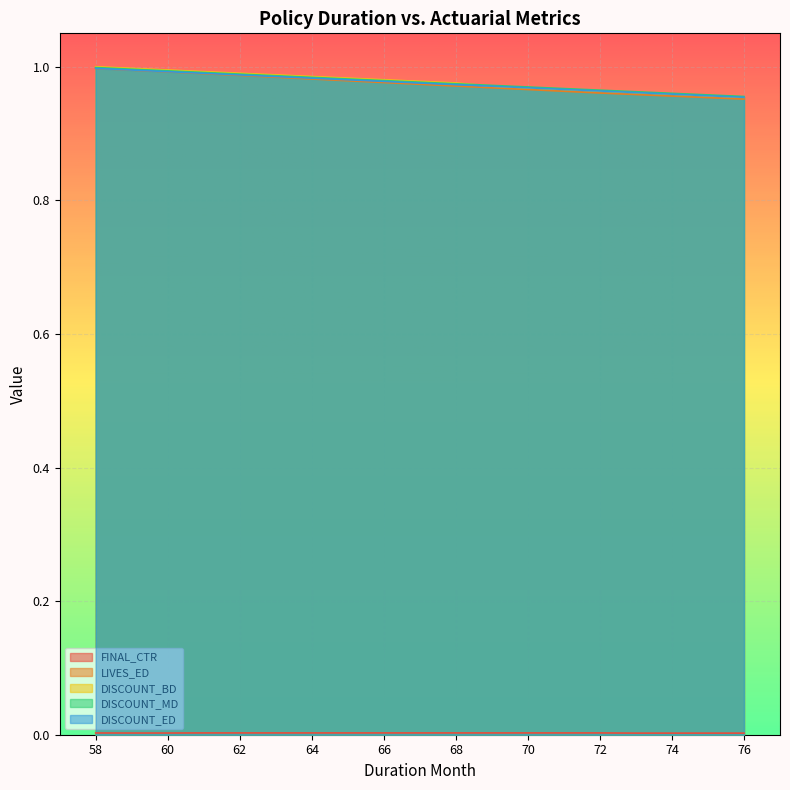

What are all the series names shown in the legend?

FINAL_CTR, LIVES_ED, DISCOUNT_BD, DISCOUNT_MD, DISCOUNT_ED